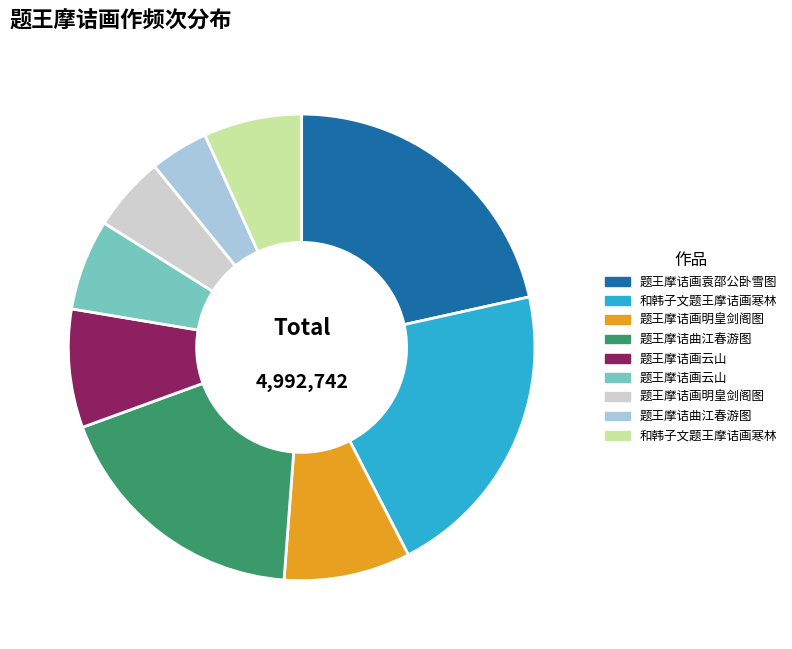

How many segments does this pie chart have?

9